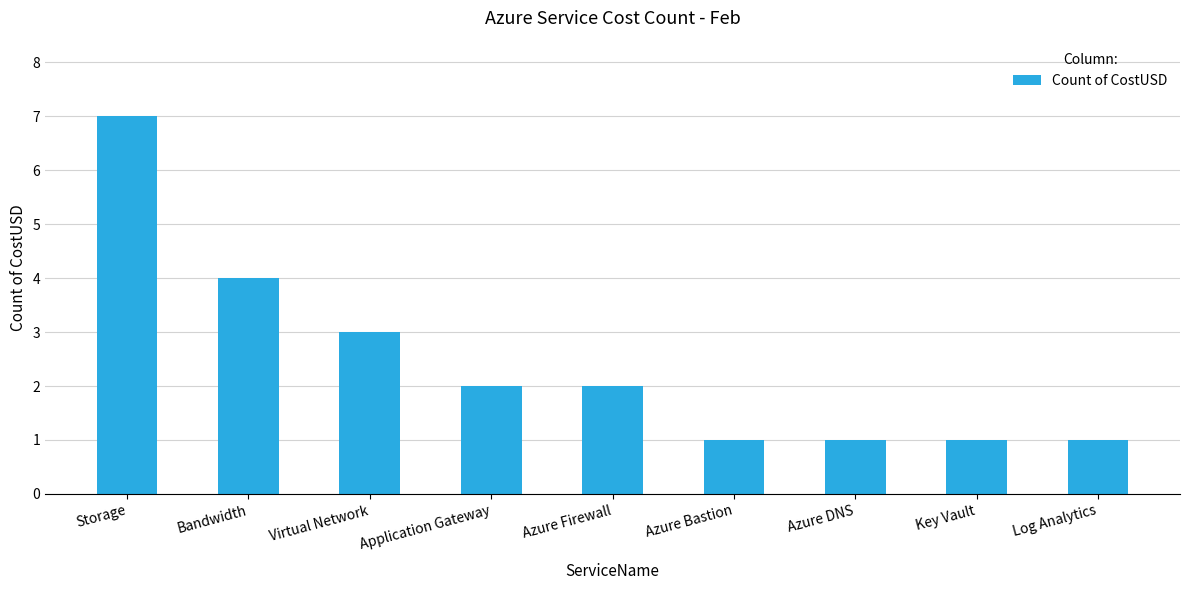

Which has a higher value, Bandwidth or Azure Firewall?

Bandwidth